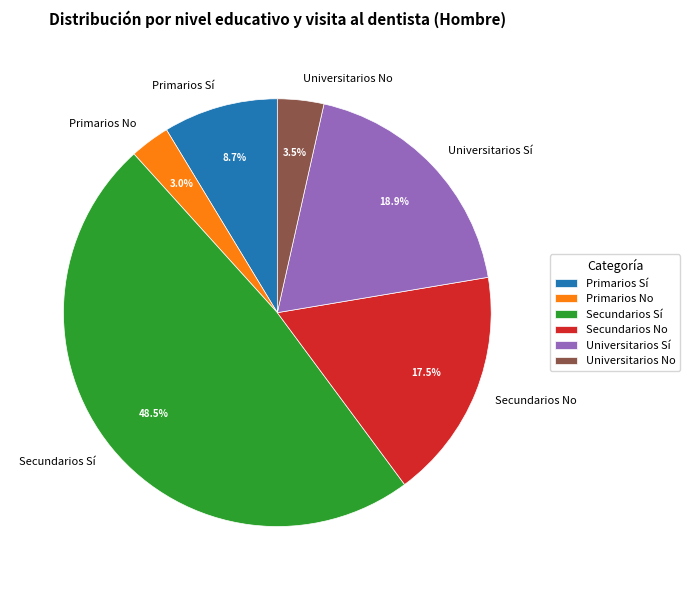

Is there any slice that represents more than half of the pie?

No